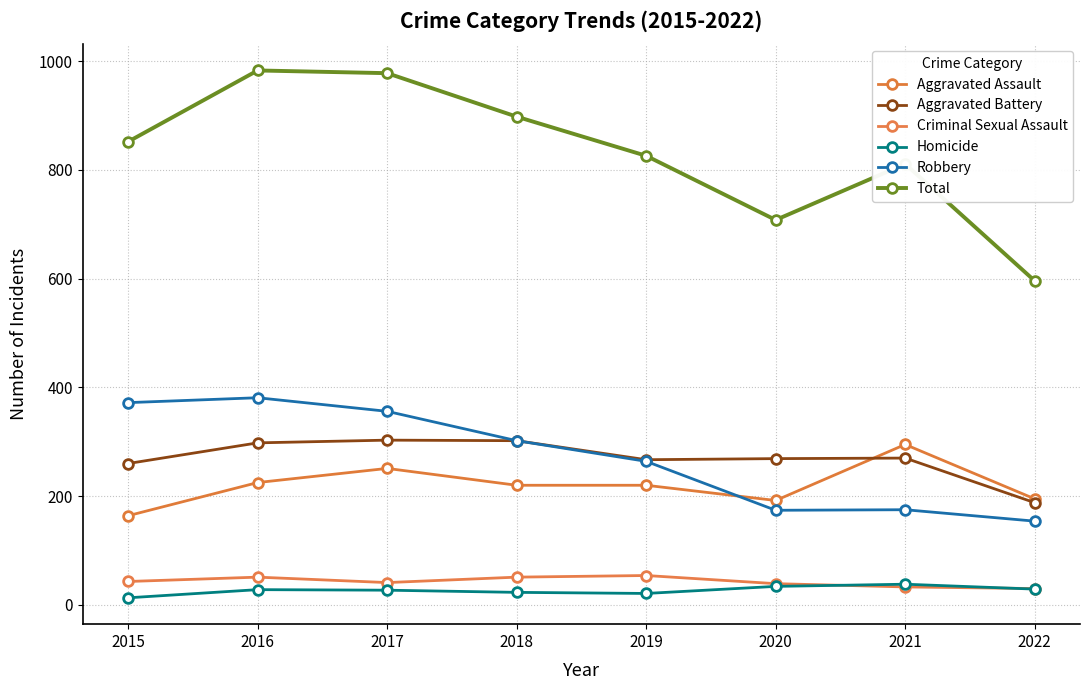

Where is Aggravated Assault nearest to the value 229?

2016